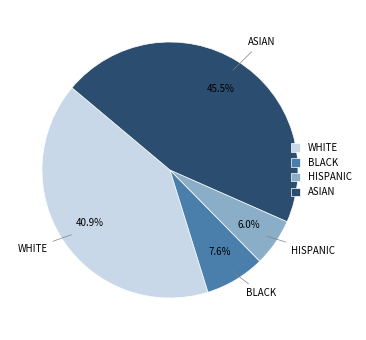

Which category has the biggest portion of the pie?

ASIAN